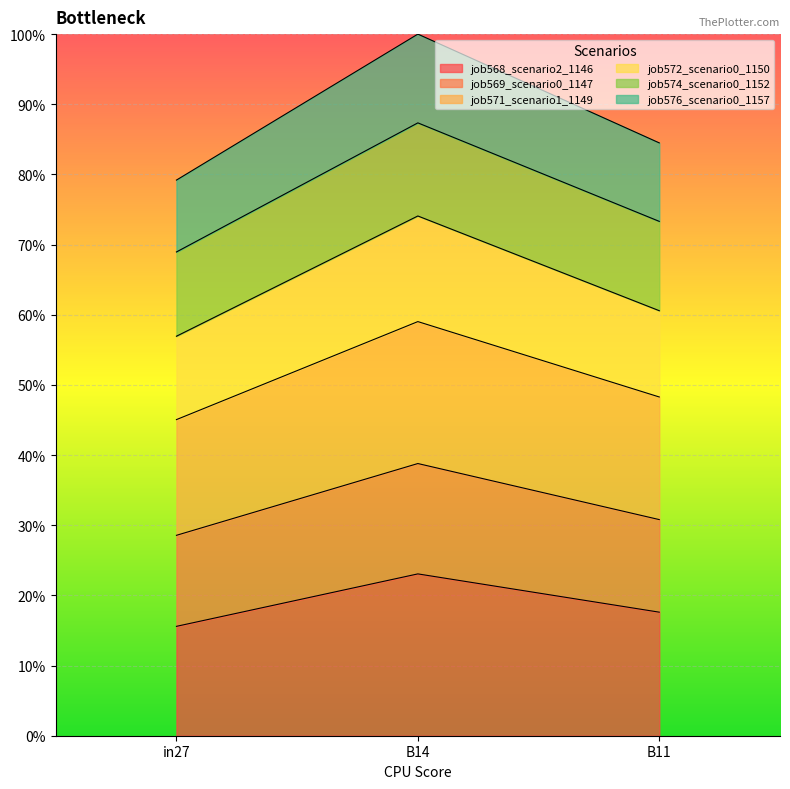

At which category does the chart reach its peak across all series?

B14